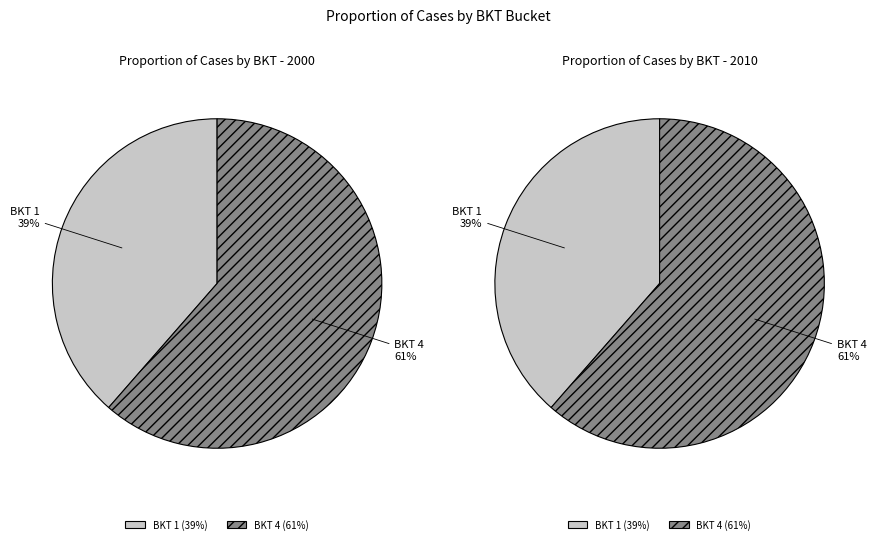

How many segments does this pie chart have?

2